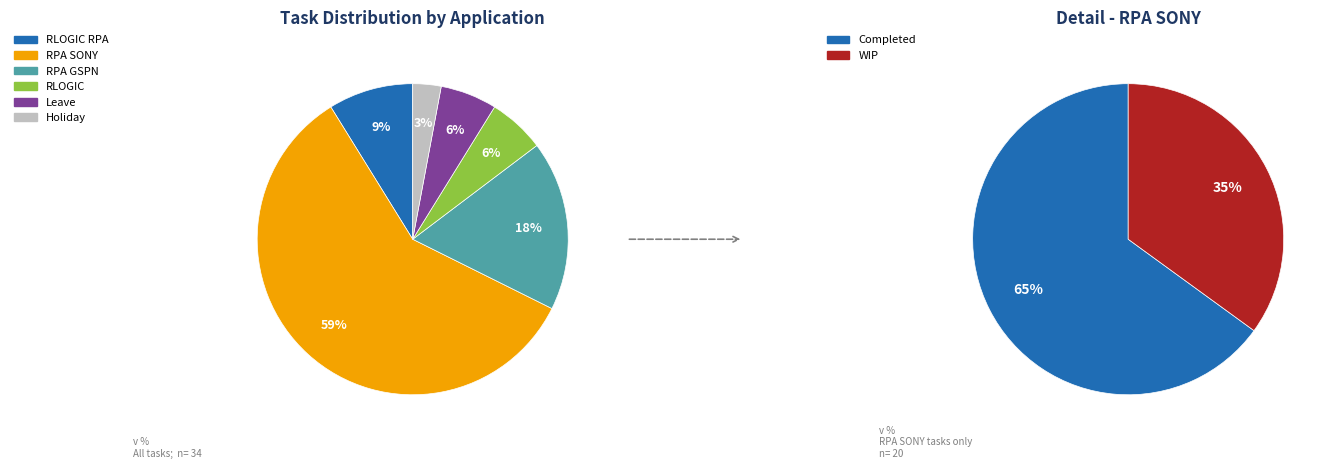

Rank the categories by value from lowest to highest.

Holiday, RLOGIC, Leave, RLOGIC RPA, RPA GSPN, RPA SONY